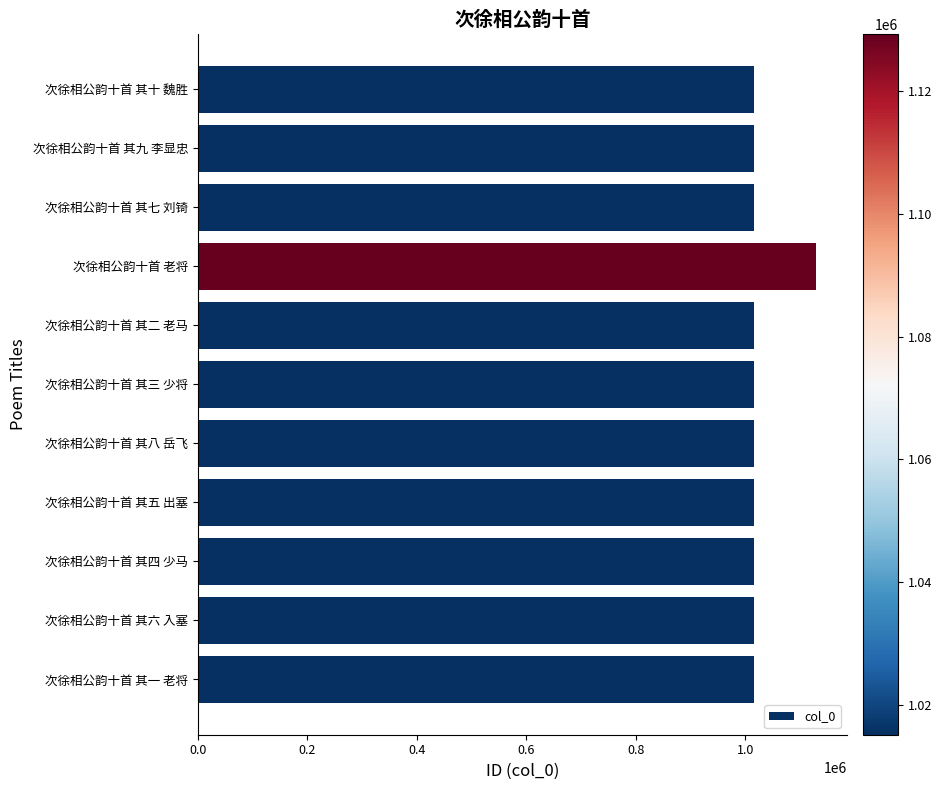

What is the label of the 7th bar from the bottom?

次徐相公韵十首 其二 老马